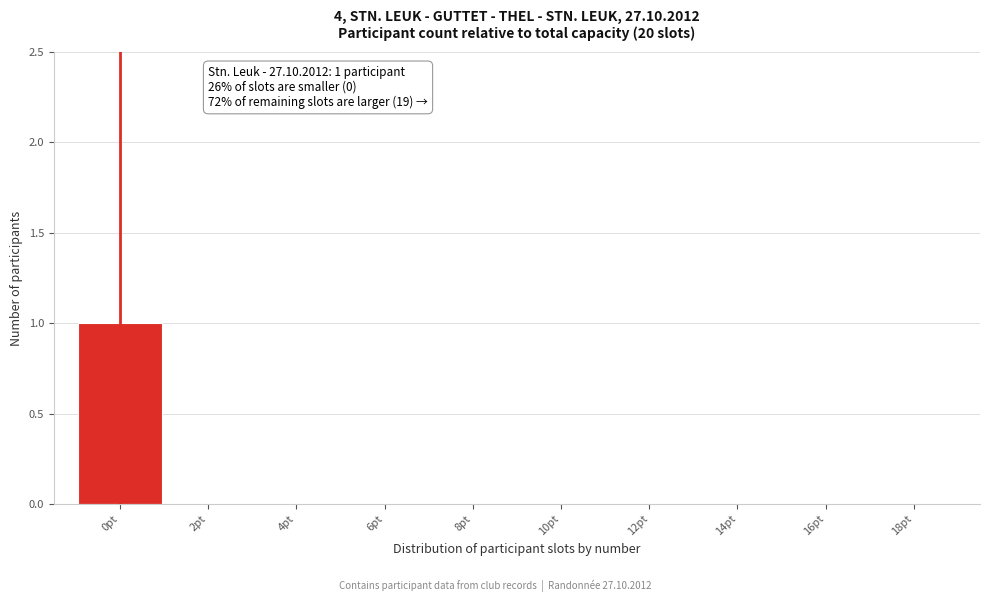

Reading left to right, what are all the values shown in this chart?

0pt=1	2pt=0	4pt=0	6pt=0	8pt=0	10pt=0	12pt=0	14pt=0	16pt=0	18pt=0